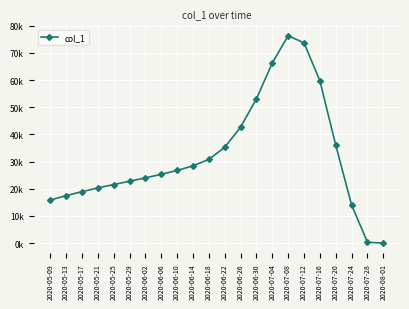

Reading left to right, extract all data points from this chart.

15842.6	17448.8	18926.0	20294.5	21546.0	22769.2	24024.2	25313.2	26738.6	28430.2	30829.9	35259.1	42703.4	53116.9	66343.4	76369.6	73710.6	59744.9	36021.5	13984.5	284.0	0.0